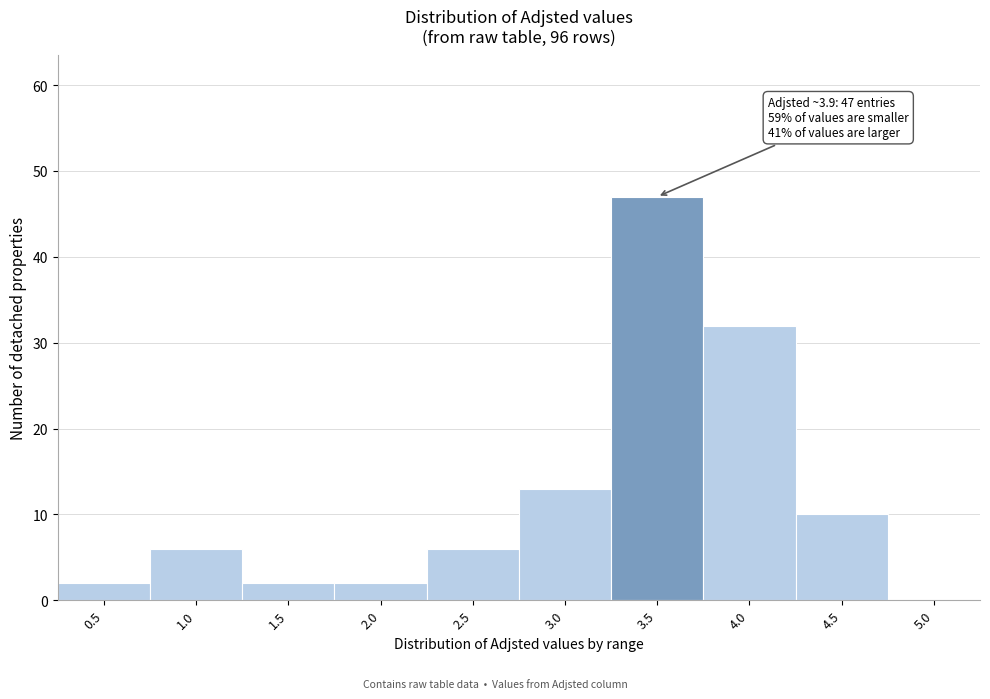

Reading left to right, list all the values displayed in this chart.

0.5=2	1.0=6	1.5=2	2.0=2	2.5=6	3.0=13	3.5=47	4.0=32	4.5=10	5.0=0